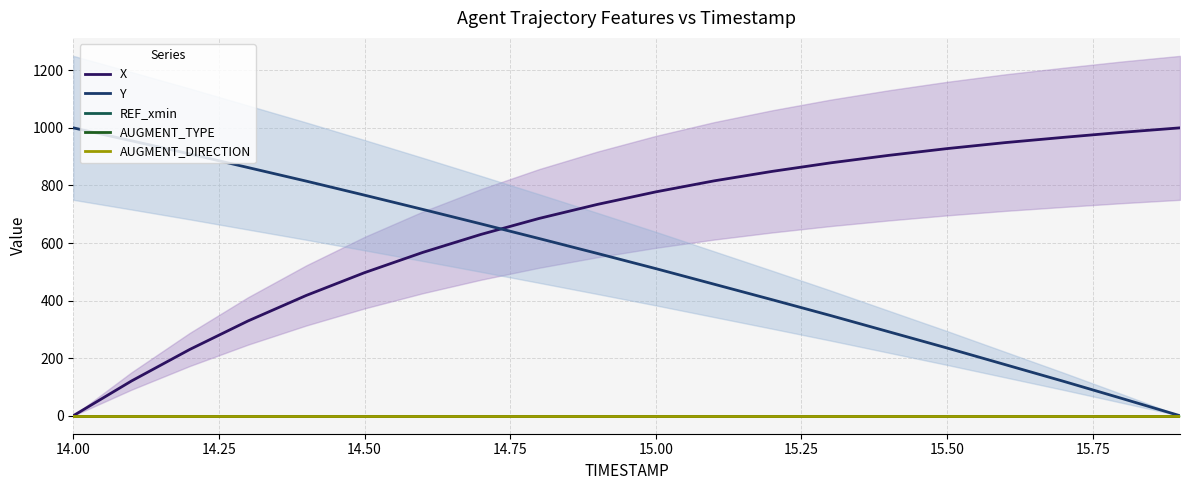

Between 15.50 and 14.75, which is larger?

15.50